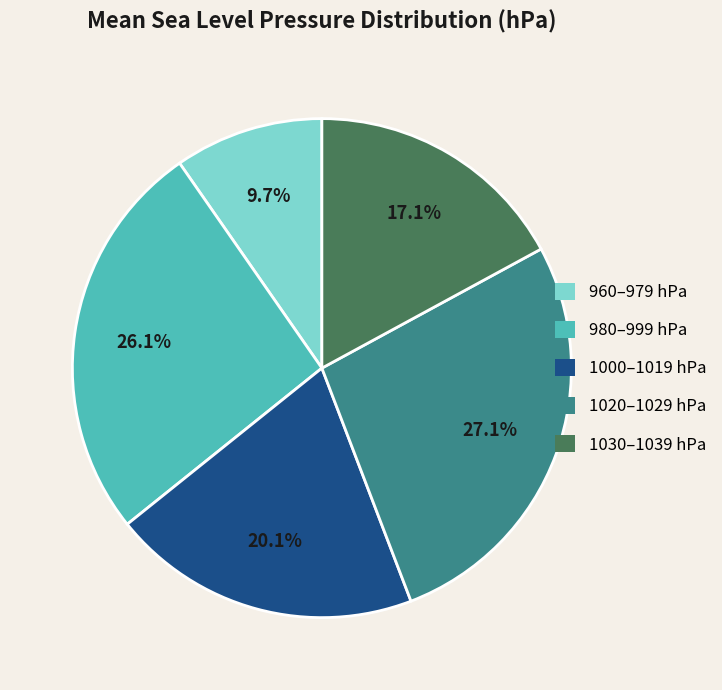

Is there a majority slice in this chart?

No